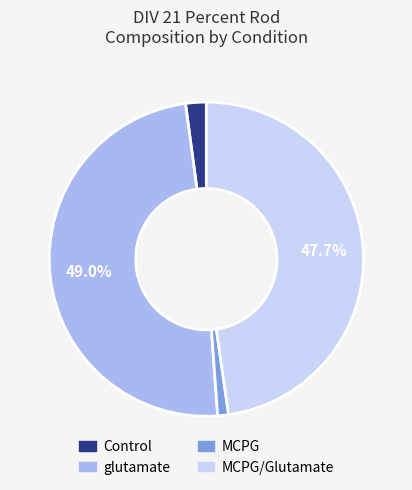

Count the number of slices in the pie.

4